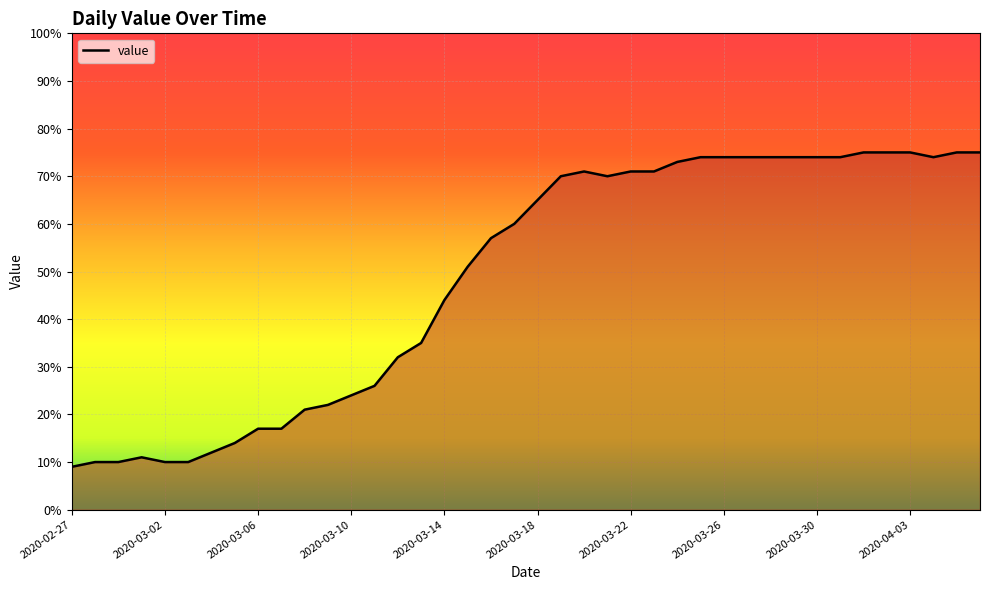

What is the difference between the maximum and minimum values?

66